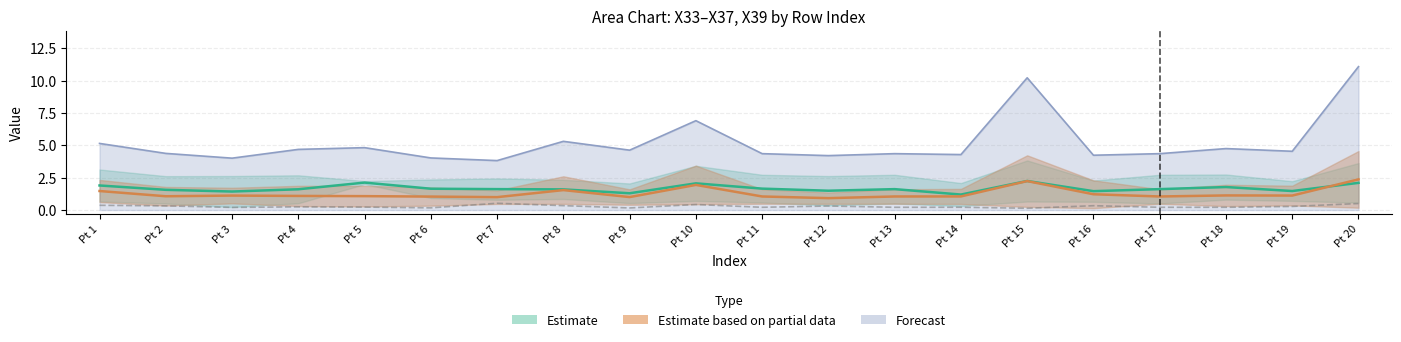

What is the average value of the X39 series?

0.3